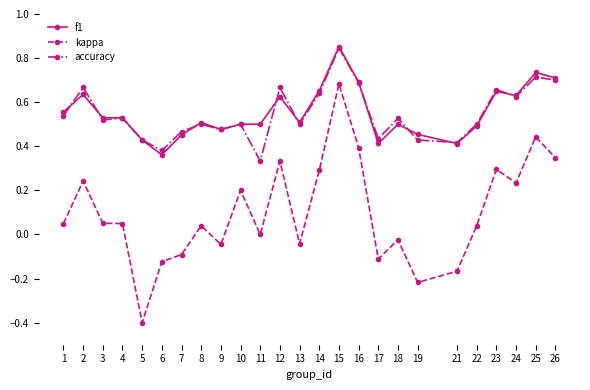

What is the sum of all kappa values?

2.5